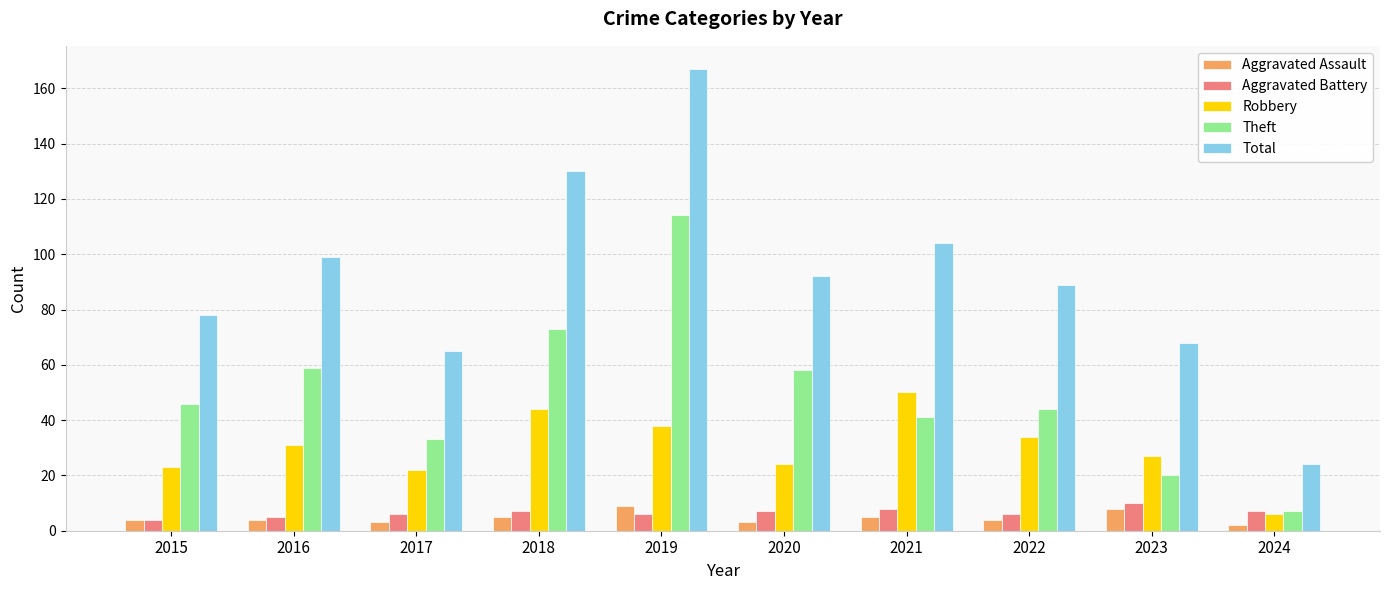

Reading right to left, list all the values displayed in this chart.

Aggravated Assault: 2	8	4	5	3	9	5	3	4	4
Aggravated Battery: 7	10	6	8	7	6	7	6	5	4
Robbery: 6	27	34	50	24	38	44	22	31	23
Theft: 7	20	44	41	58	114	73	33	59	46
Total: 24	68	89	104	92	167	130	65	99	78